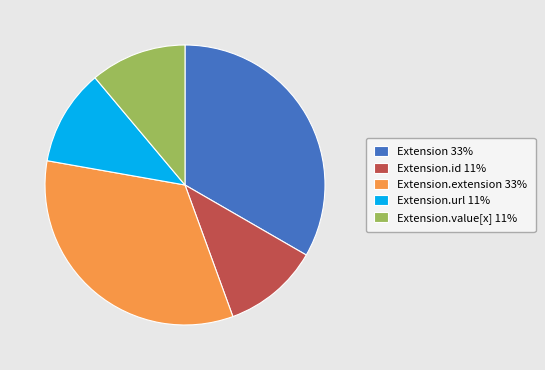

Is the sum of Extension.value[x] 11% and Extension.url 11% greater than half?

No